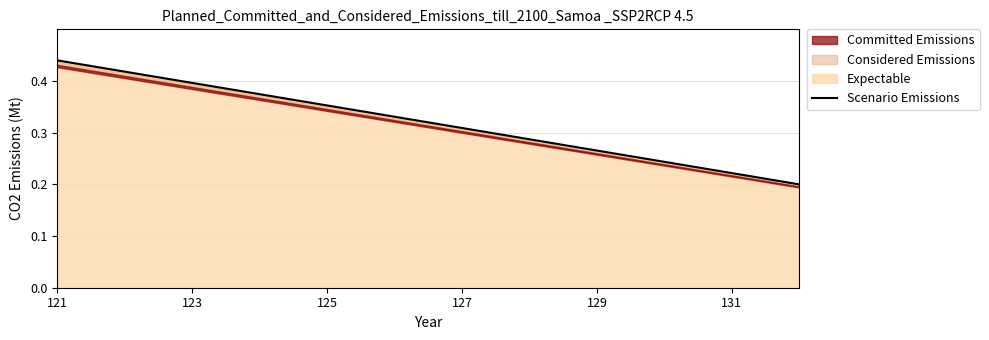

Is it true that Expectable equals 0.2 at 127?

False